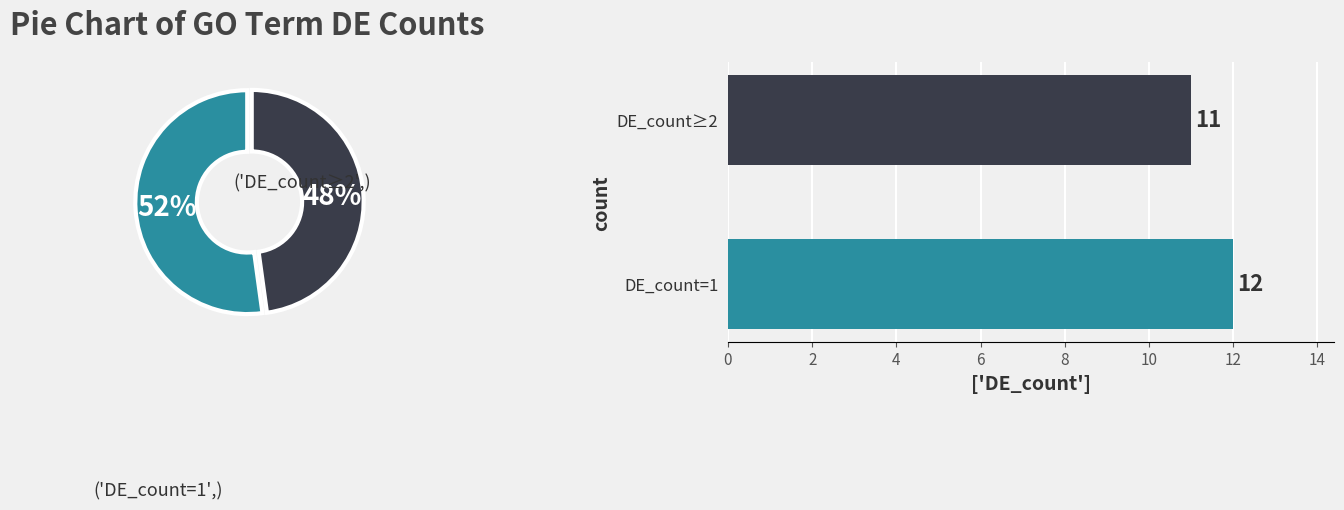

What is the ratio of the value at DE_count≥2 to the value at DE_count=1?

0.9